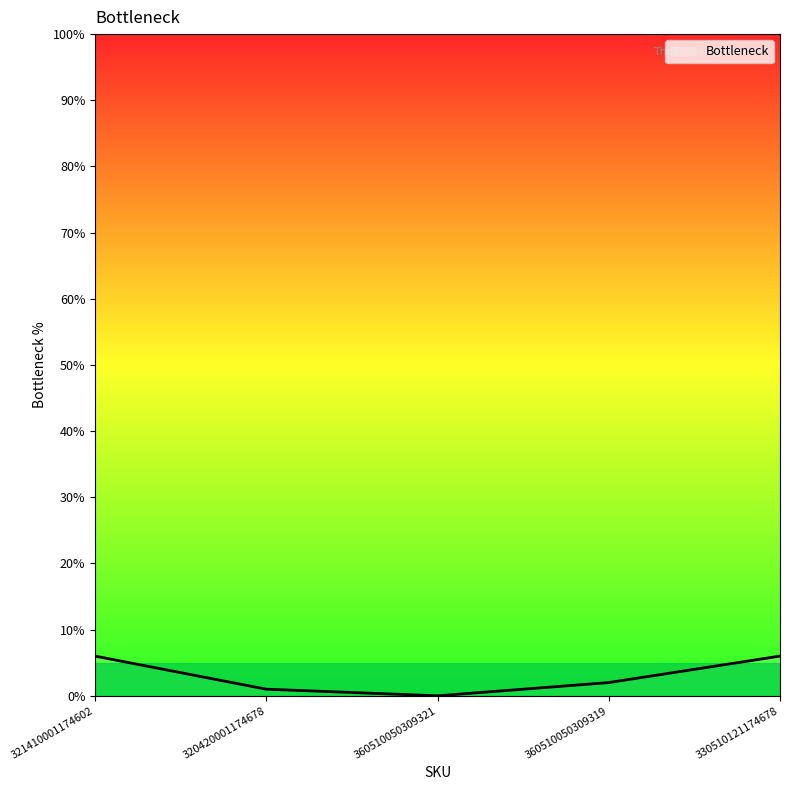

Is this an area chart (filled region under the line)?

No